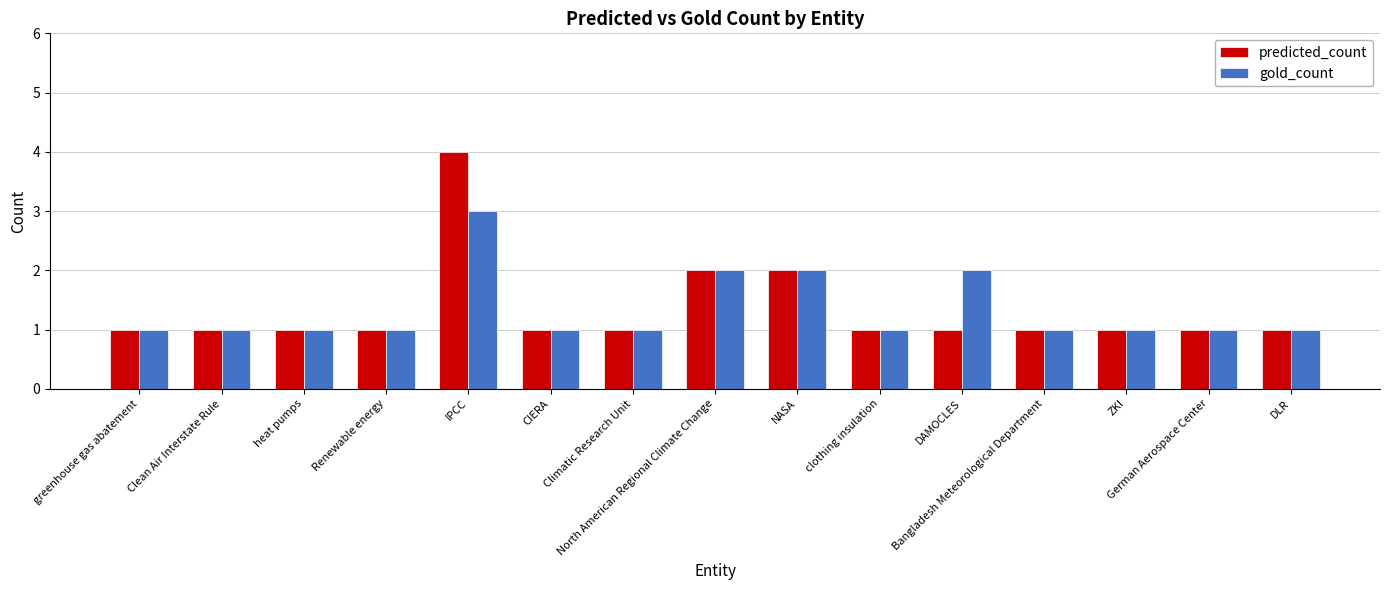

What position from the left is Climatic Research Unit?

7